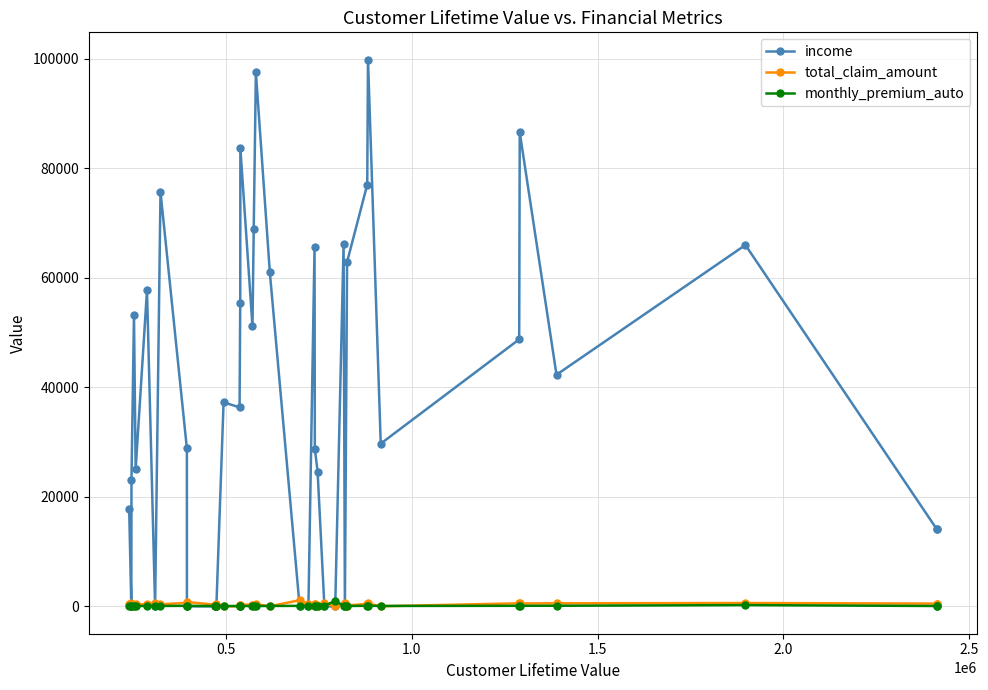

Which series has the largest total across all categories?

income